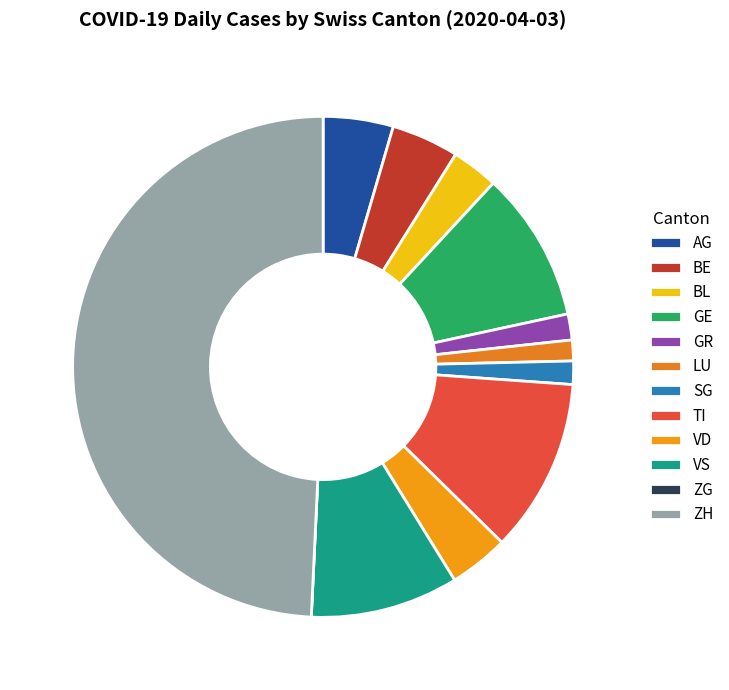

How many segments does this pie chart have?

12